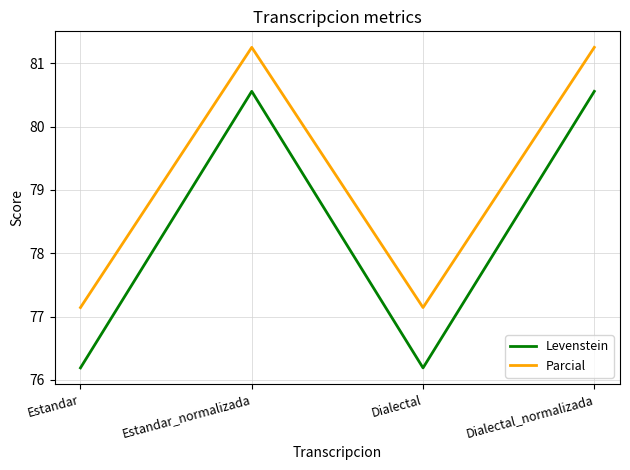

Count the number of data series in this chart.

2